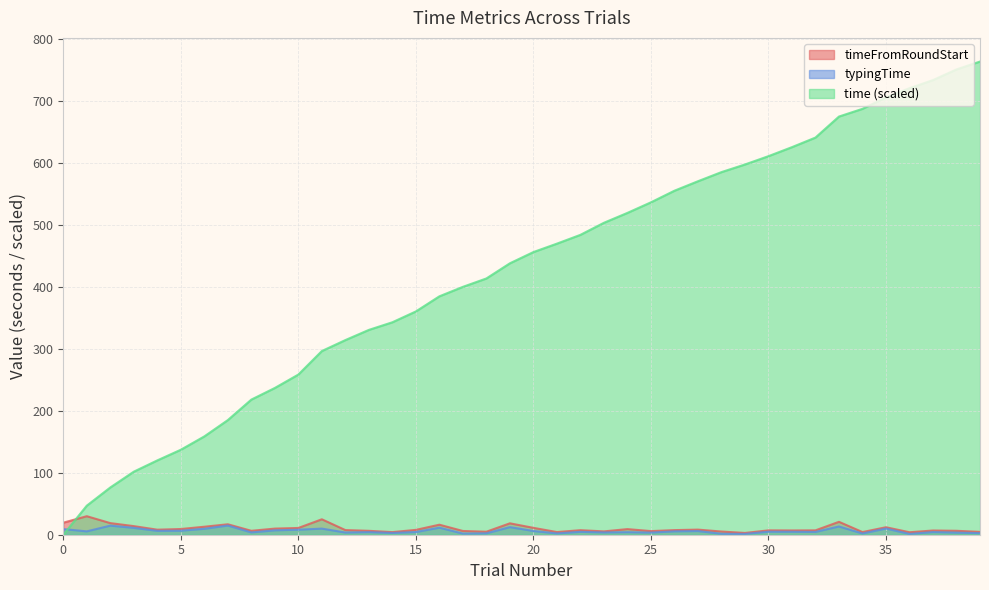

How many lines are shown in the chart?

3